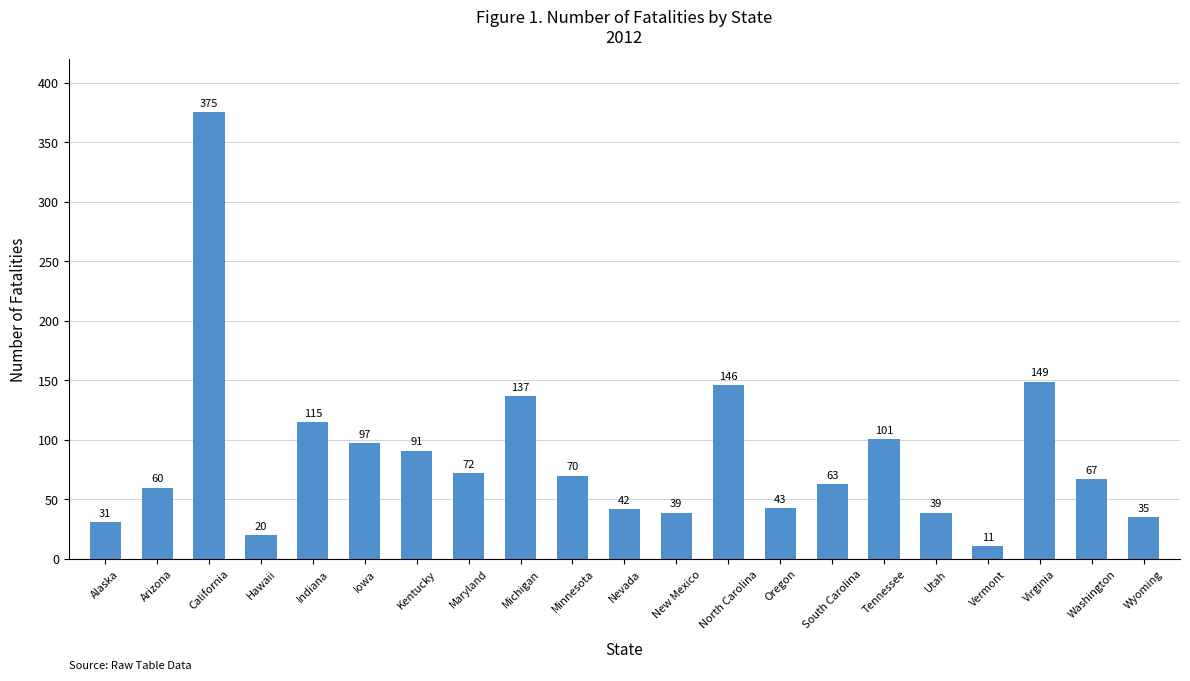

What is the approximate value at Alaska, to the nearest 50?

50